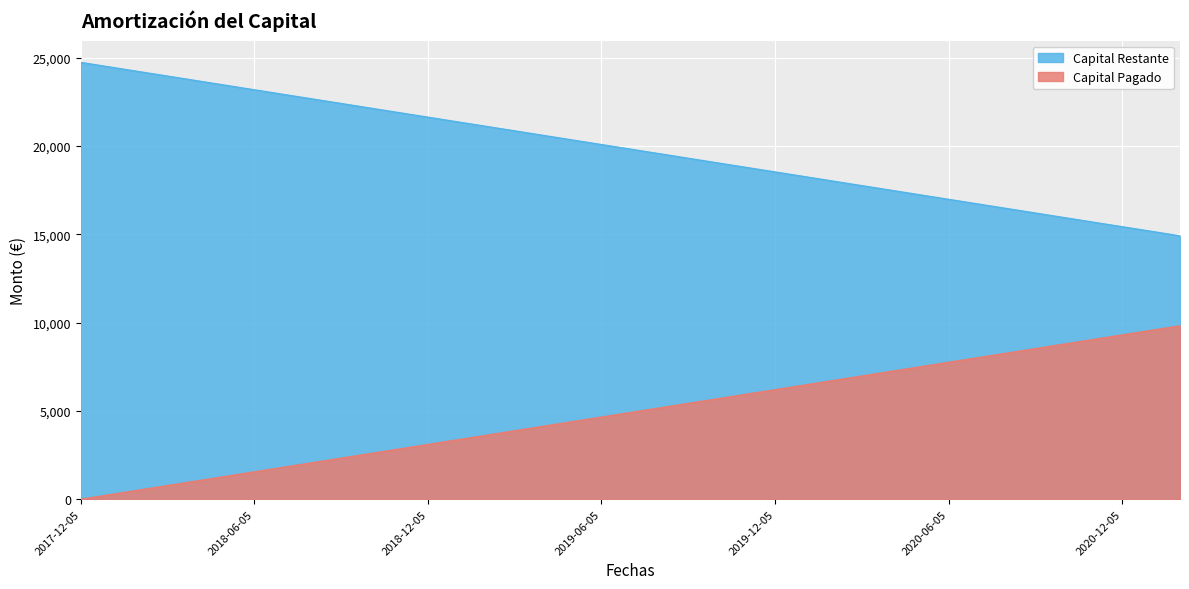

Between 2019-01-05 and 2020-11-05, which series saw the biggest shift?

Capital Pagado